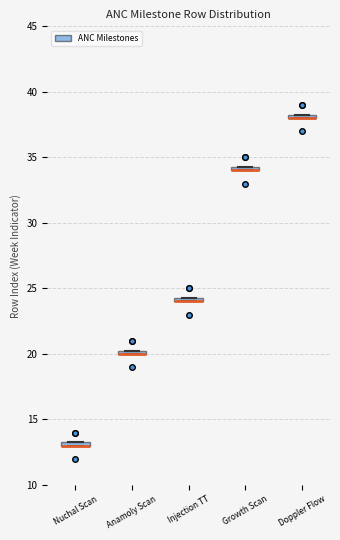

Where is the upper edge of the box for Doppler Flow on the y-axis? The values are not printed on the chart, so give them approximately, as read against the axis.

38.5